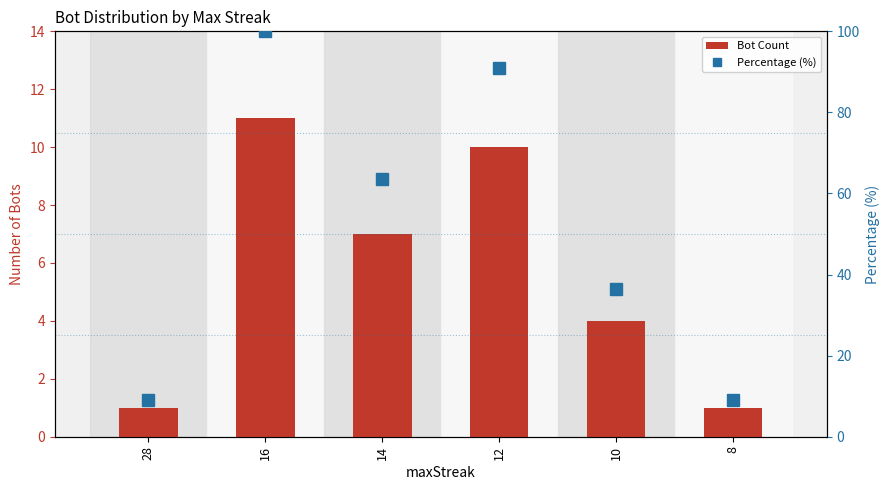

Rank the series by their average value, from lowest to highest.

Bot Count, Percentage (%)